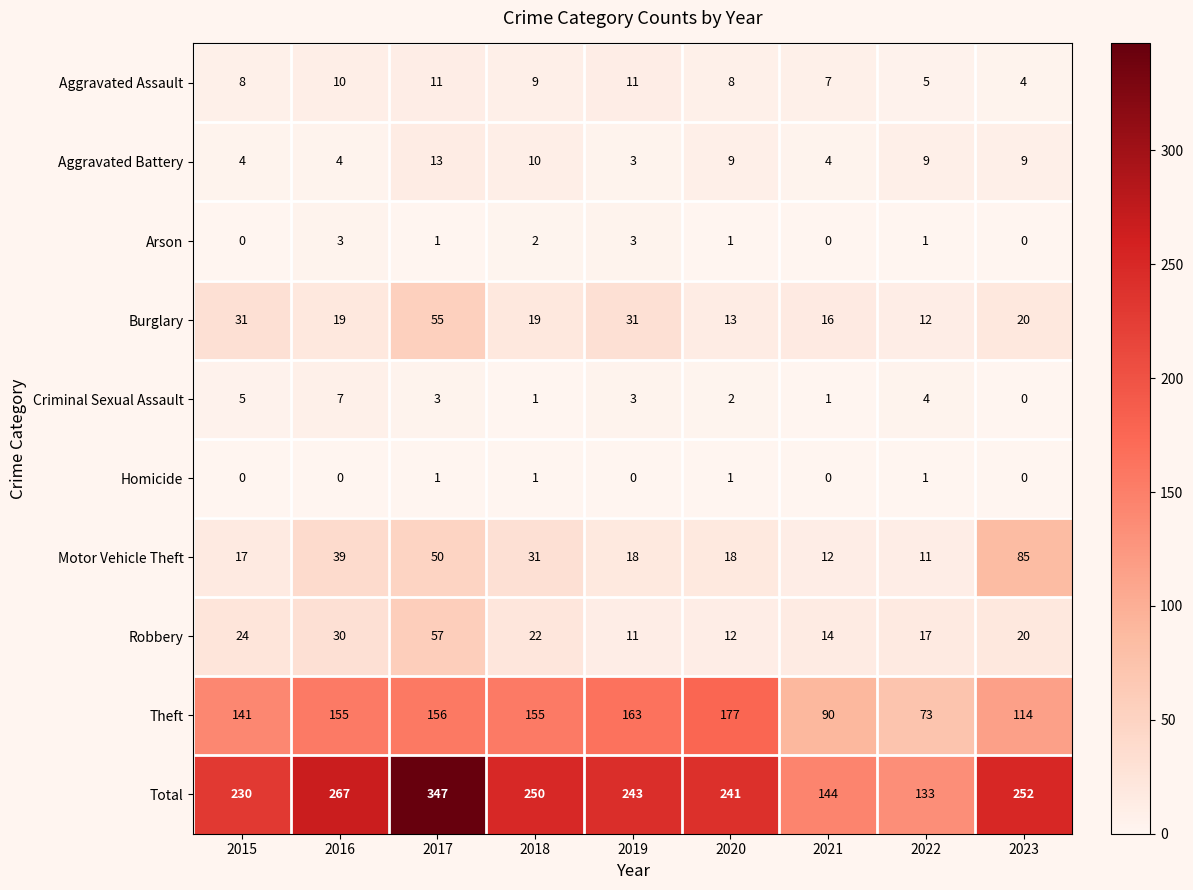

What is the highest value of the Motor Vehicle Theft series?

85